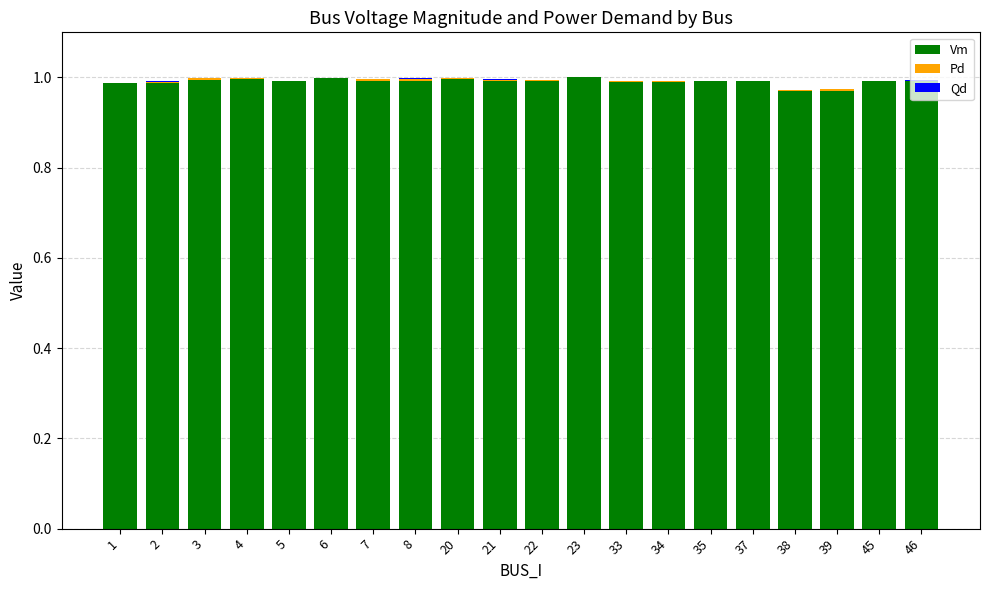

The Vm series shows 1.0 at 6. True or false?

True